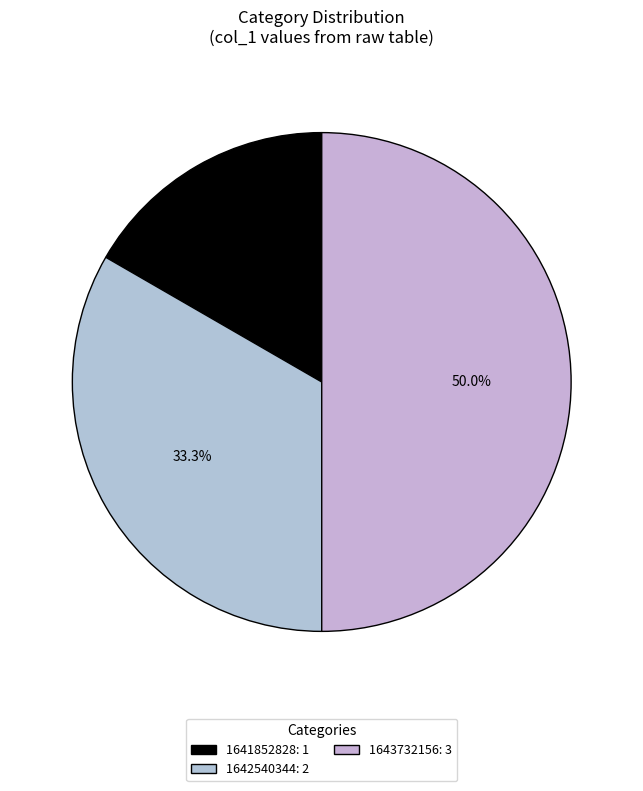

Which slice is the largest?

1643732156: 3